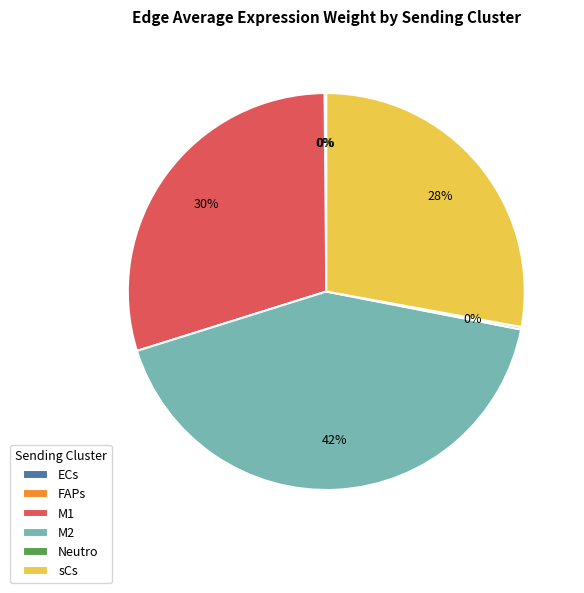

Is there any slice that represents more than half of the pie?

No